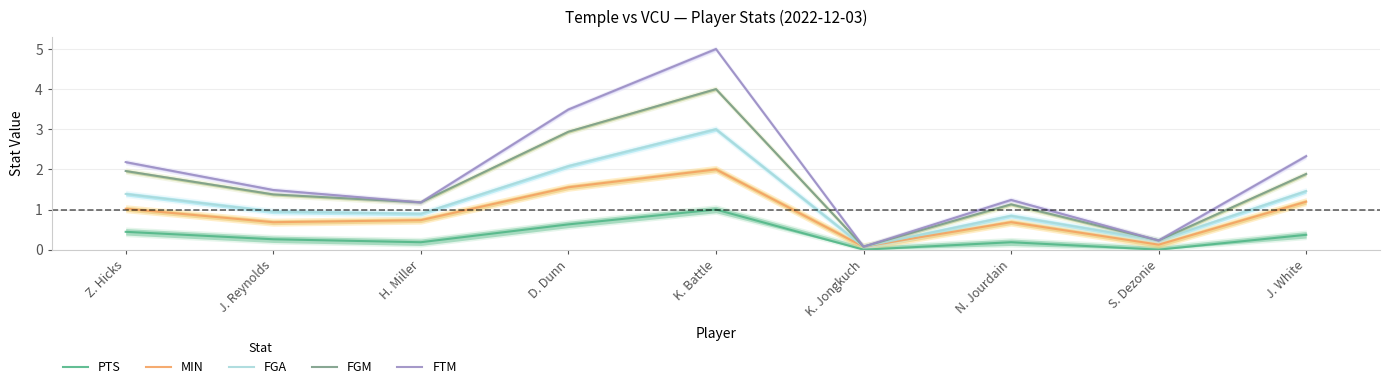

True or false: FTM has more than 1 points higher than both neighbors.

True